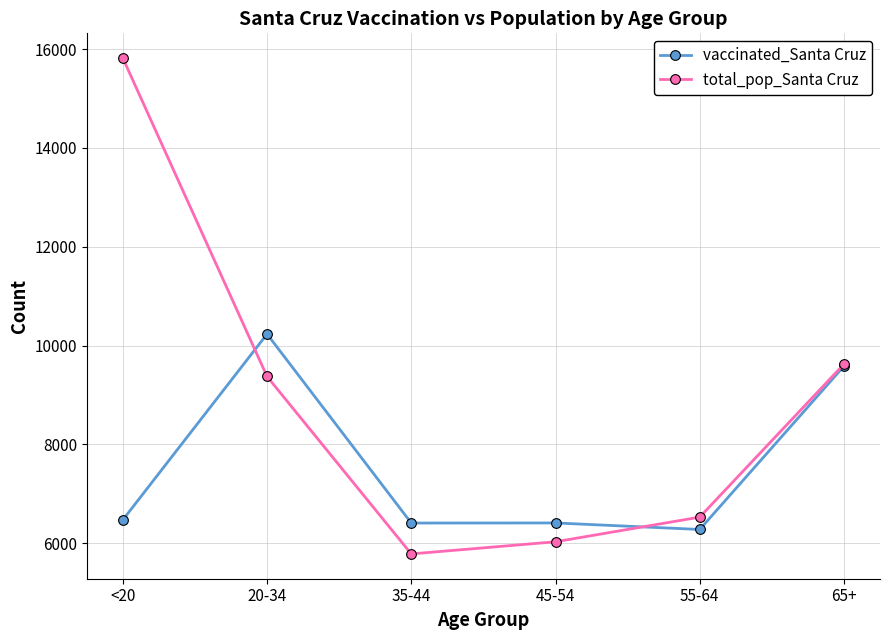

At which category does the chart reach its peak across all series?

<20